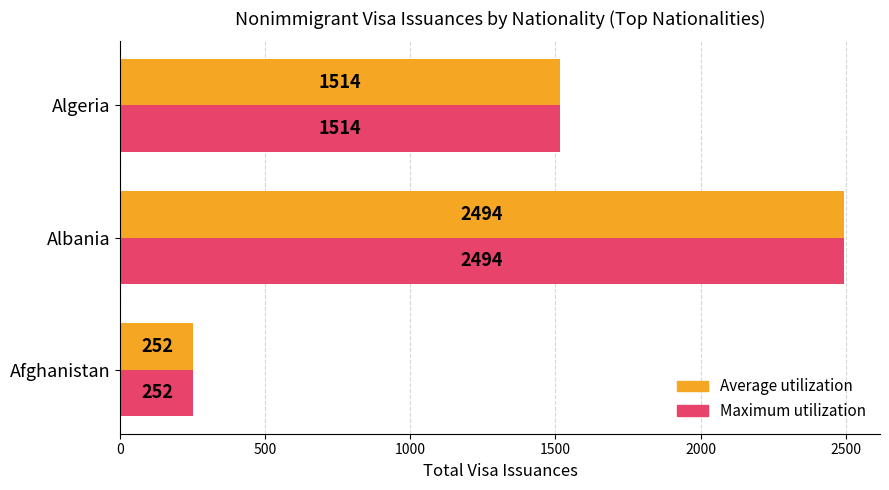

How many Average utilization values are between 252 and 2494?

3